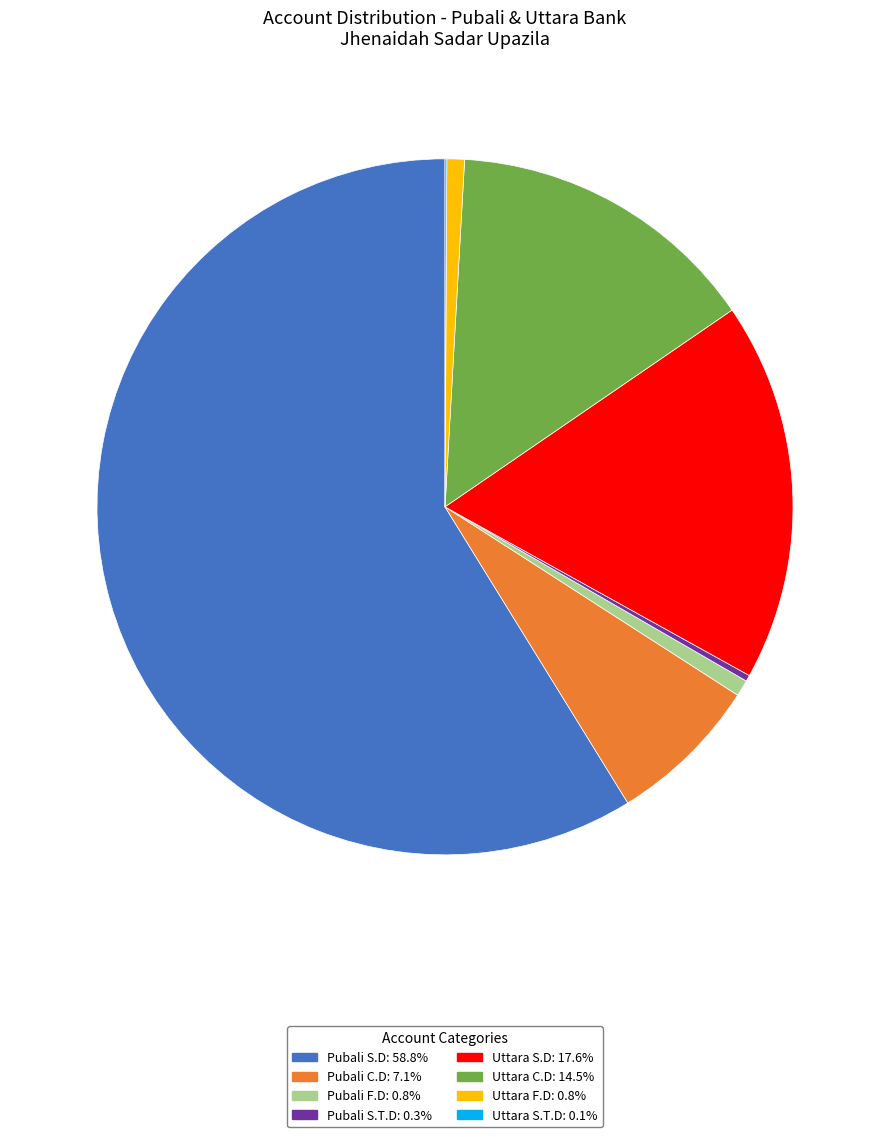

What is the largest slice in the pie chart?

Pubali S.D